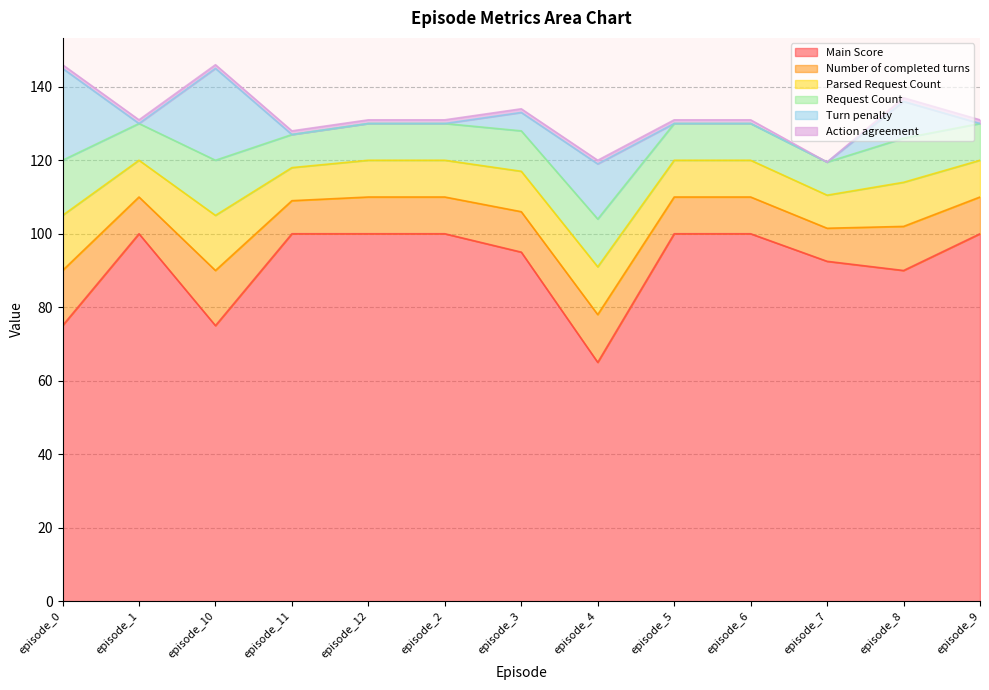

Reading left to right, extract all data points from this chart.

Main Score: episode_0=75.0	episode_1=100.0	episode_10=75.0	episode_11=100.0	episode_12=100.0	episode_2=100.0	episode_3=95.0	episode_4=65.0	episode_5=100.0	episode_6=100.0	episode_7=92.5	episode_8=90.0	episode_9=100.0
Number of completed turns: episode_0=15.0	episode_1=10.0	episode_10=15.0	episode_11=9.0	episode_12=10.0	episode_2=10.0	episode_3=11.0	episode_4=13.0	episode_5=10.0	episode_6=10.0	episode_7=9.0	episode_8=12.0	episode_9=10.0
Parsed Request Count: episode_0=15.0	episode_1=10.0	episode_10=15.0	episode_11=9.0	episode_12=10.0	episode_2=10.0	episode_3=11.0	episode_4=13.0	episode_5=10.0	episode_6=10.0	episode_7=9.0	episode_8=12.0	episode_9=10.0
Request Count: episode_0=15.0	episode_1=10.0	episode_10=15.0	episode_11=9.0	episode_12=10.0	episode_2=10.0	episode_3=11.0	episode_4=13.0	episode_5=10.0	episode_6=10.0	episode_7=9.0	episode_8=12.0	episode_9=10.0
Turn penalty: episode_0=25.0	episode_1=0.0	episode_10=25.0	episode_11=0.0	episode_12=0.0	episode_2=0.0	episode_3=5.0	episode_4=15.0	episode_5=0.0	episode_6=0.0	episode_7=0.0	episode_8=10.0	episode_9=0.0
Action agreement: episode_0=1.0	episode_1=1.0	episode_10=1.0	episode_11=1.0	episode_12=1.0	episode_2=1.0	episode_3=1.0	episode_4=1.0	episode_5=1.0	episode_6=1.0	episode_7=0.0	episode_8=1.0	episode_9=1.0